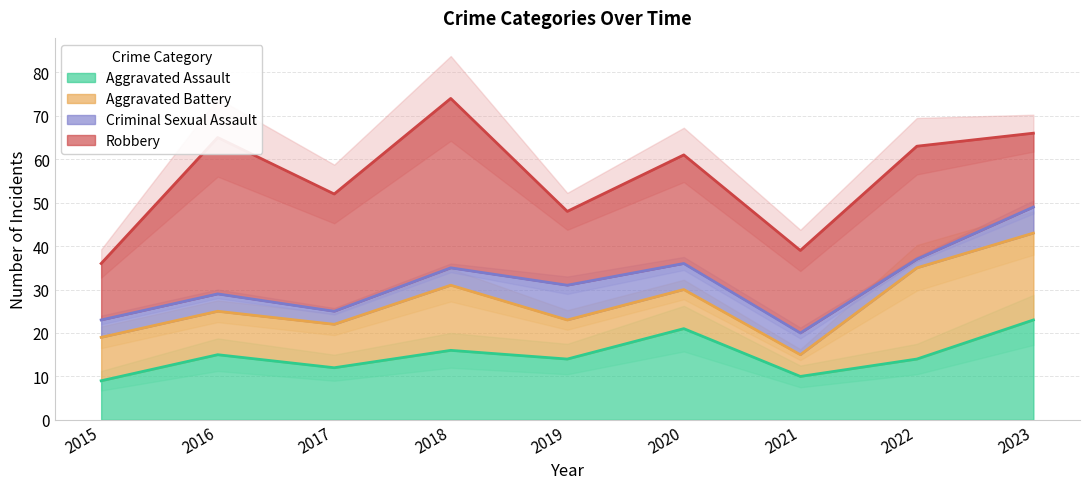

The Aggravated Battery series shows 2 at 2021. True or false?

False